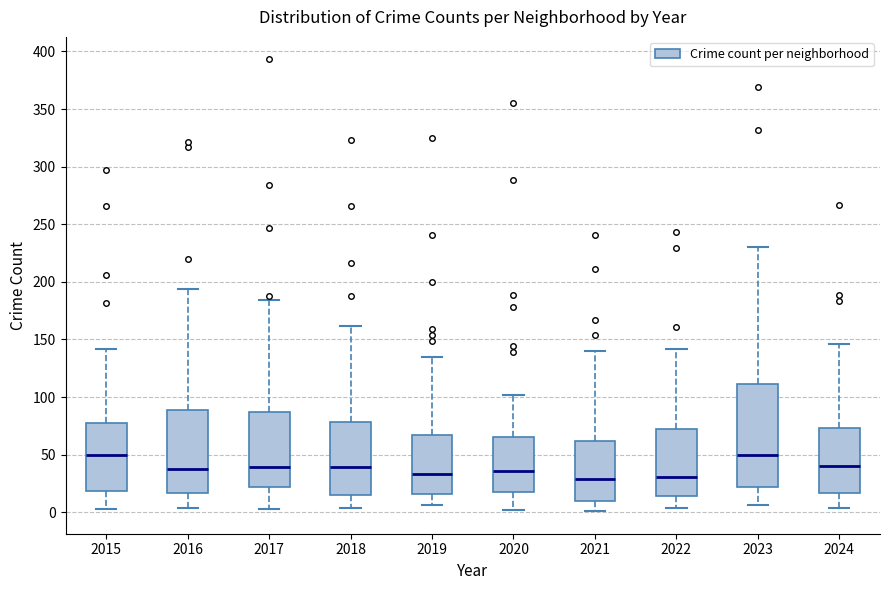

Which box is the tallest, from its lower edge to its upper edge?

2023